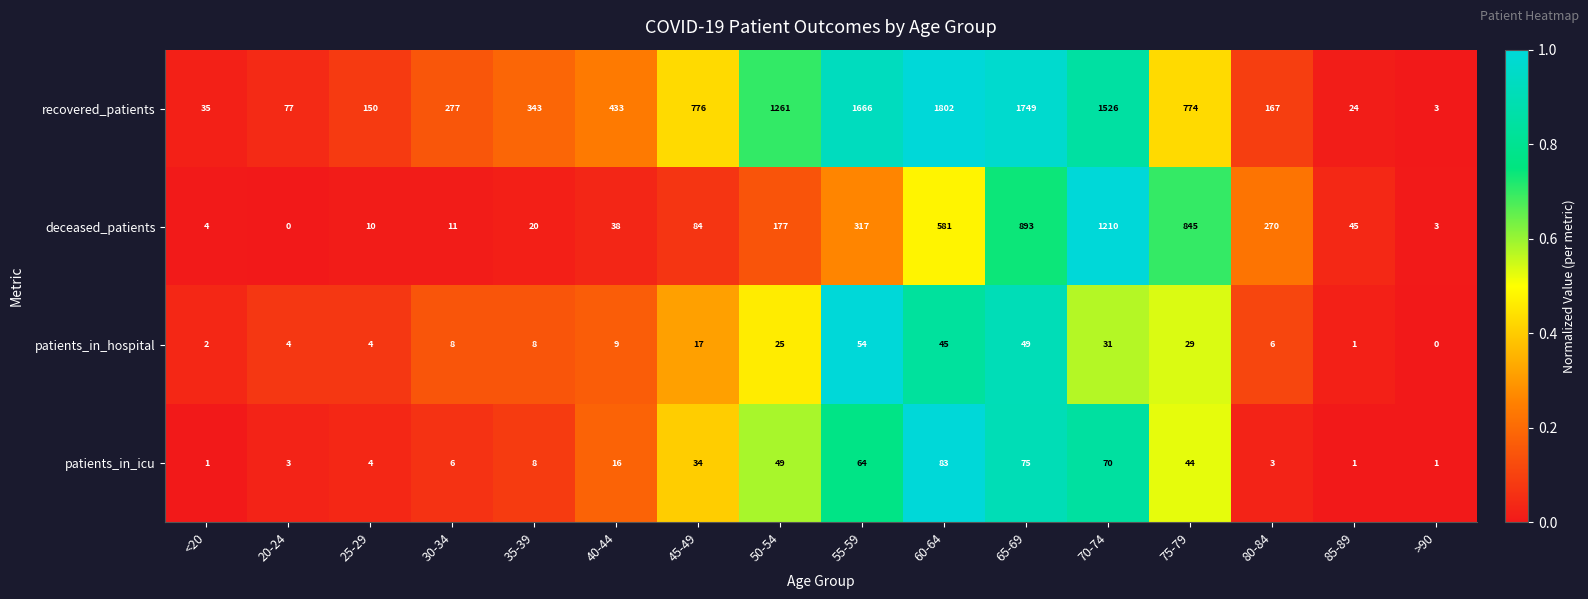

What is the difference between the maximum and second lowest values in the recovered_patients series?

1778